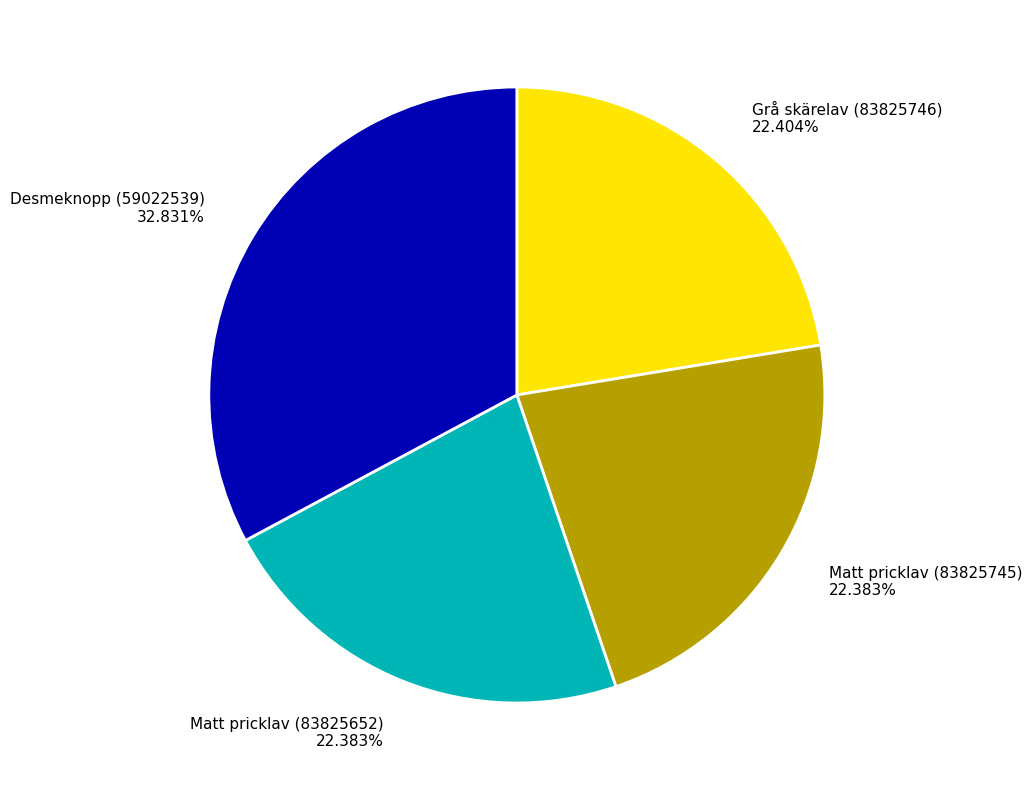

To the nearest percent, what is the difference between the Matt pricklav (83825745) and Desmeknopp (59022539) slice percentages?

10%